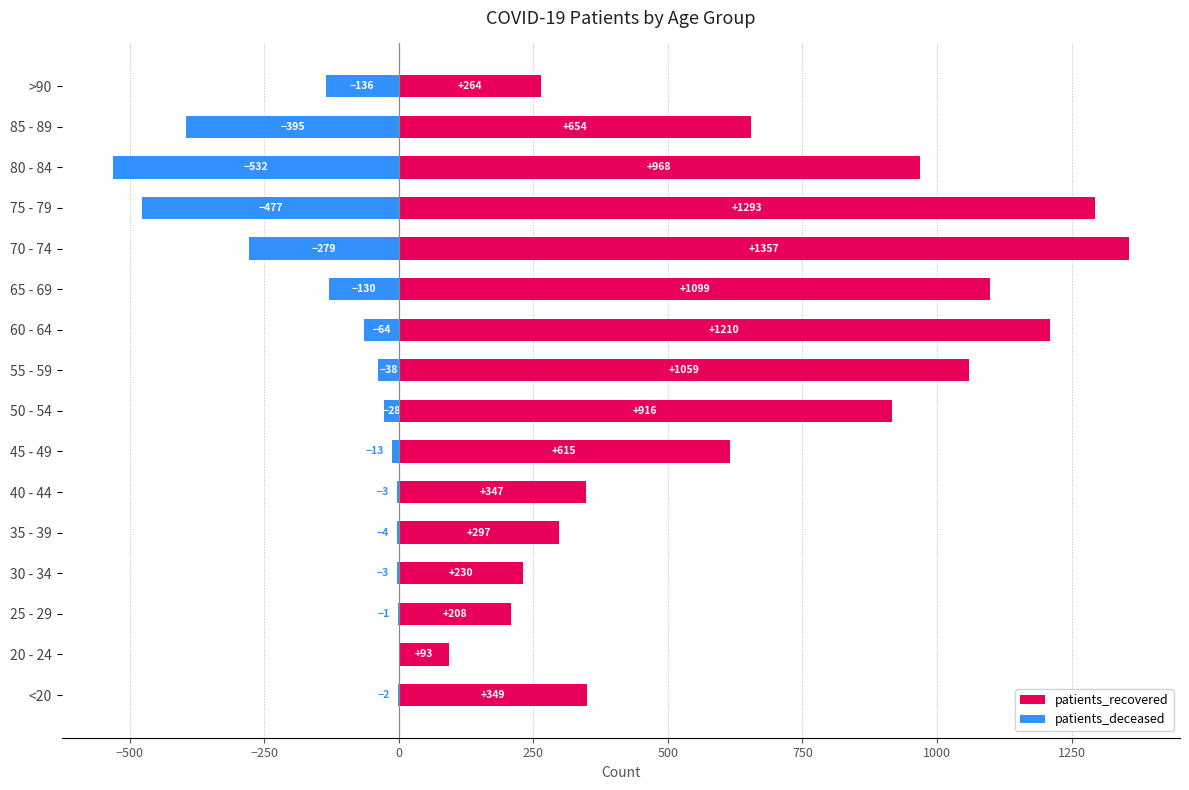

What is the maximum value for patients_recovered?

1357